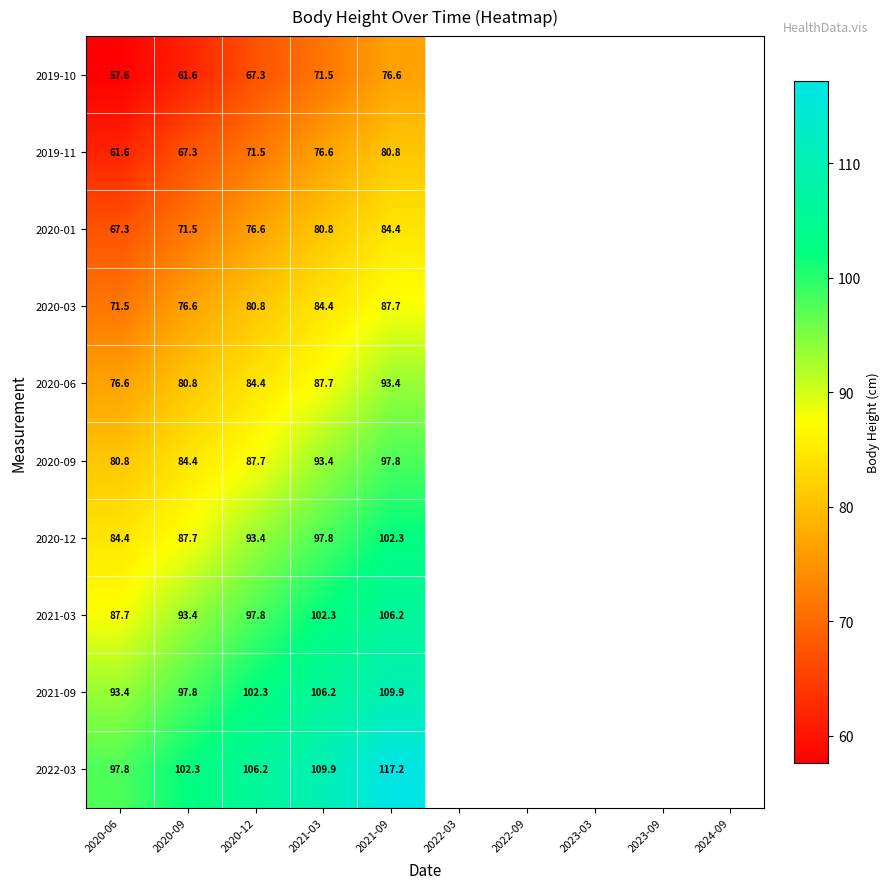

Where is 2019-11 nearest to the value 71?

2020-12